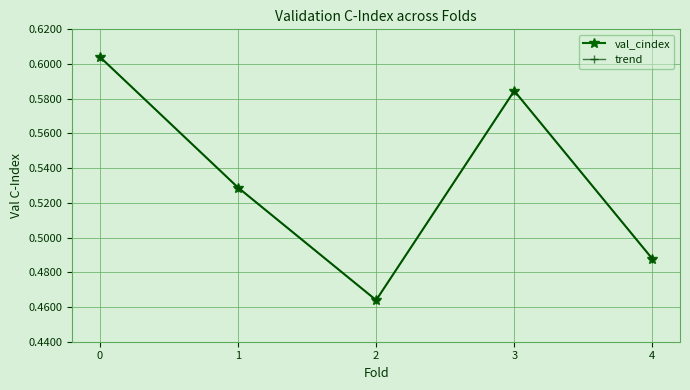

Does the chart have visible grid lines?

Yes